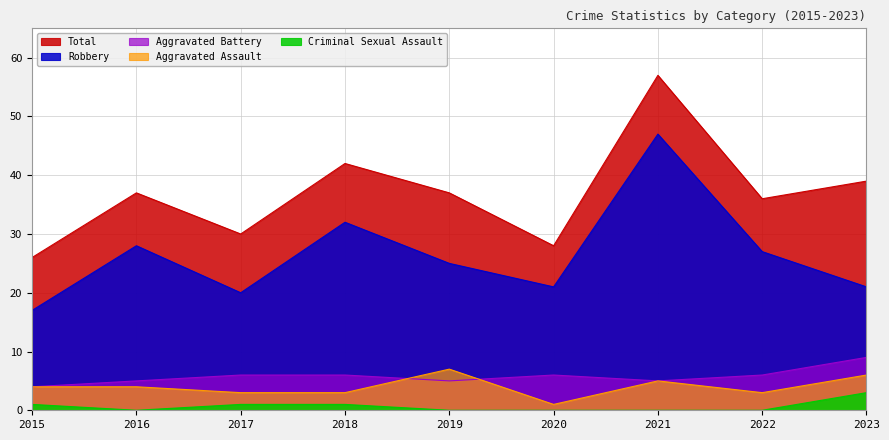

What is the highest value of the Aggravated Battery series?

9